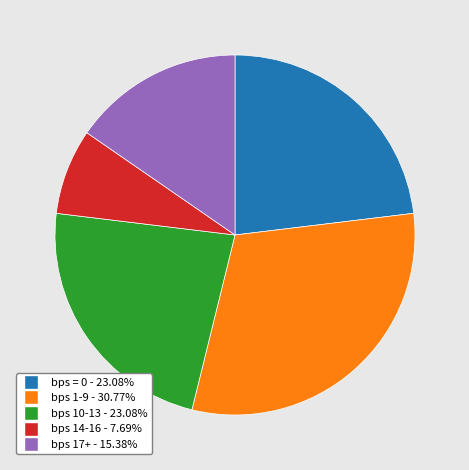

Is there any slice that represents more than half of the pie?

No